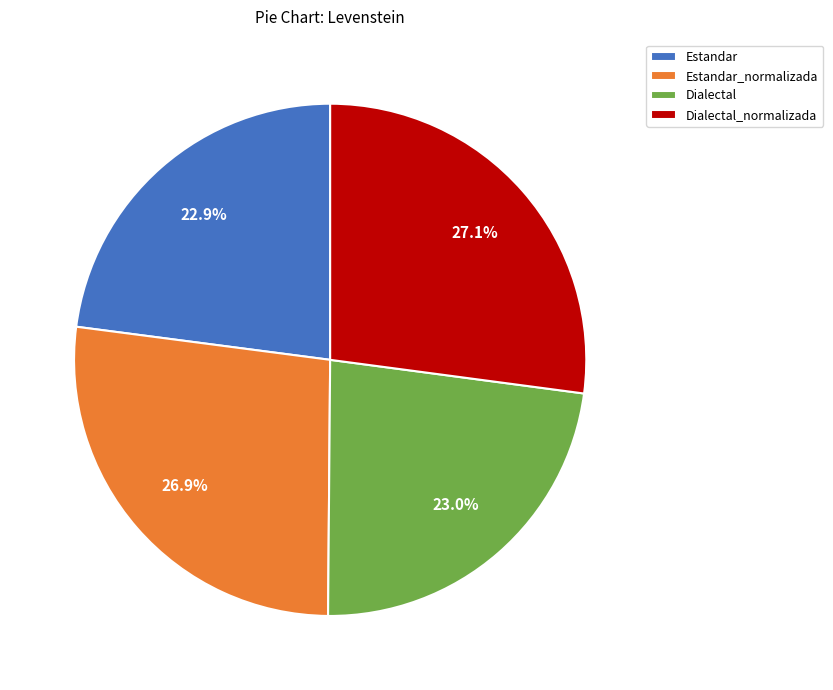

How much of the chart is everything except Estandar?

77.1%